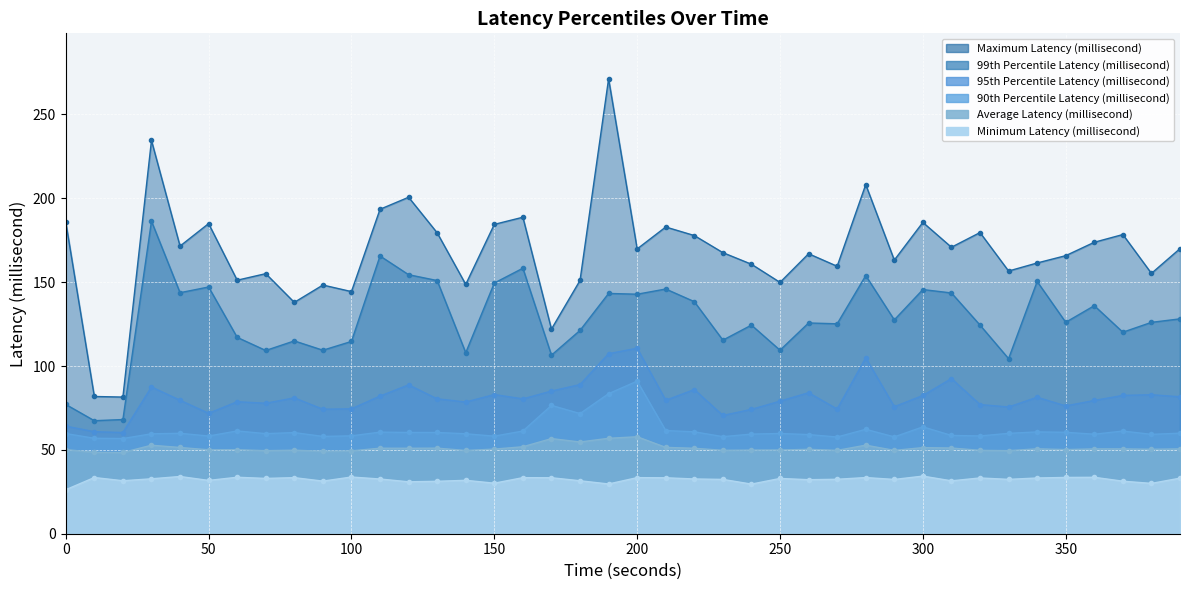

How many data points does each series have?

40